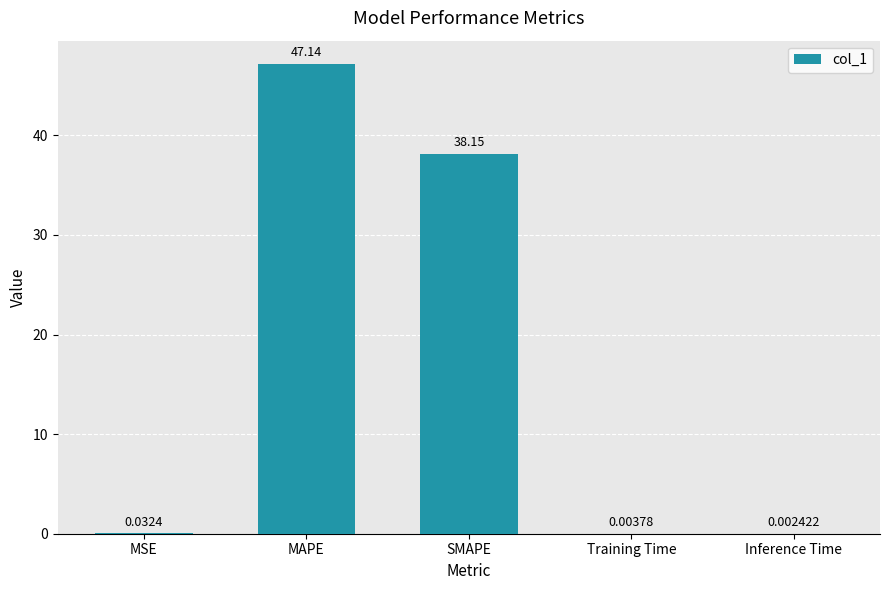

Which label corresponds to the largest value in the chart?

MAPE